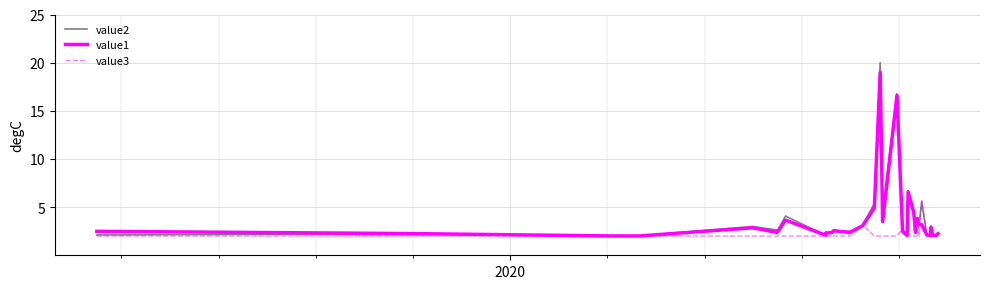

Reading left to right, extract all data points from this chart.

value2: 2.1	2.2	2.0	2.0	2.0	2.0	2.0	2.0	2.0	3.0	2.6	2.5	4.1	2.1	2.4	2.3	2.4	2.5	3.1	5.4	20.0	4.4	16.8	2.7	2.1	6.7	4.4	2.5	3.2	3.9	3.2	3.4	3.4	5.6	2.1	2.1	3.0	2.1	2.1	2.2
value1: 2.5	2.3	2.0	2.0	2.0	2.0	2.0	2.0	2.0	2.9	2.4	2.4	3.7	2.1	2.3	2.3	2.6	2.4	3.1	4.9	19.0	3.5	16.6	2.5	2.1	6.6	4.4	2.4	3.1	3.8	3.1	3.2	3.2	3.2	2.1	2.1	2.9	2.1	2.1	2.2
value3: 2.0	2.0	2.0	2.0	2.0	2.0	2.0	2.0	2.0	2.0	2.0	2.0	2.0	2.0	2.0	2.0	2.0	2.0	3.1	2.0	2.0	2.0	2.0	2.7	2.0	2.0	2.0	2.0	2.0	2.0	3.2	2.0	2.0	5.7	2.0	2.0	2.0	2.0	2.0	2.0